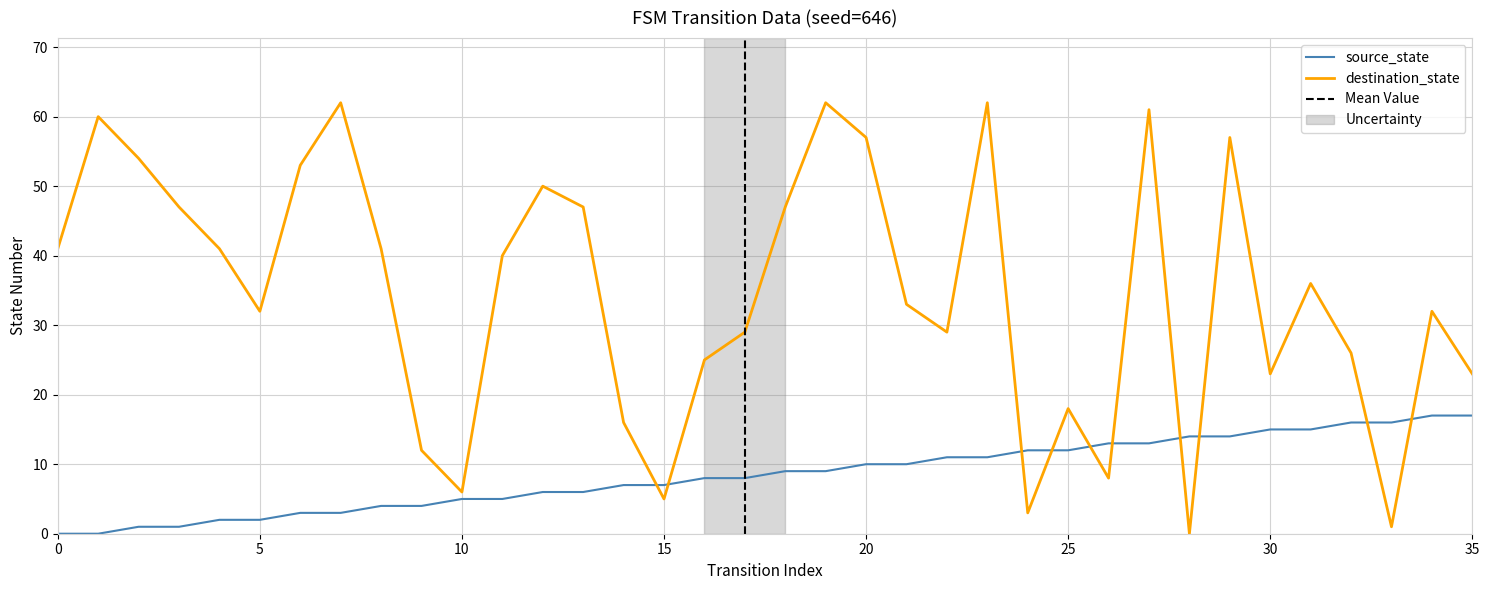

Count the number of categories in the chart.

36